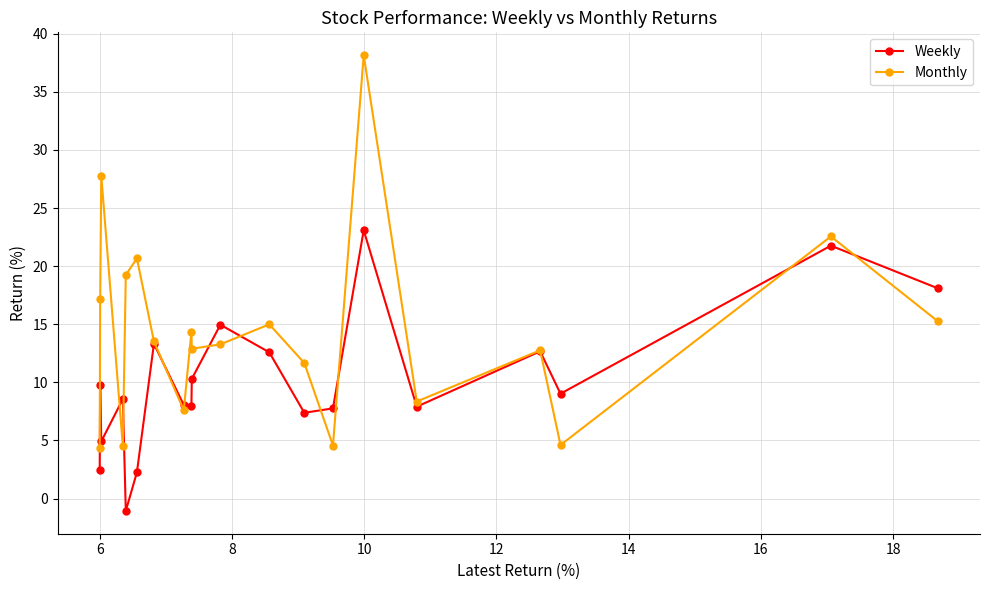

How many lines are shown in the chart?

2